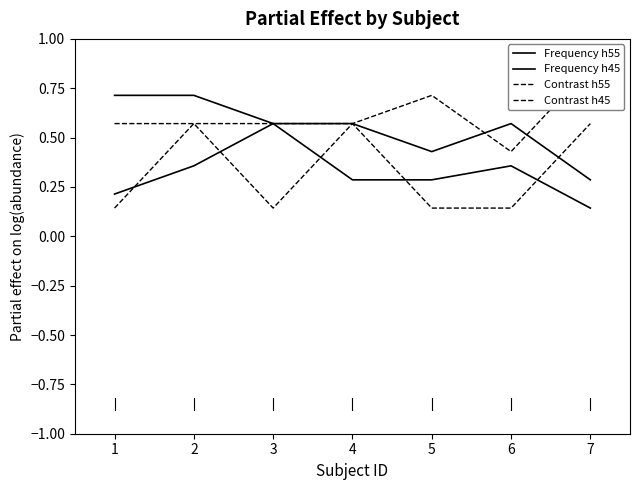

At how many categories does at least one series exceed 0?

7